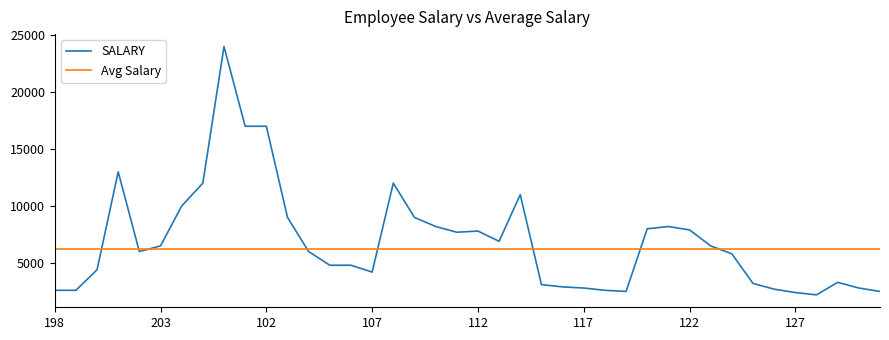

After their last crossing, which series has the higher values: Avg Salary or SALARY?

Avg Salary